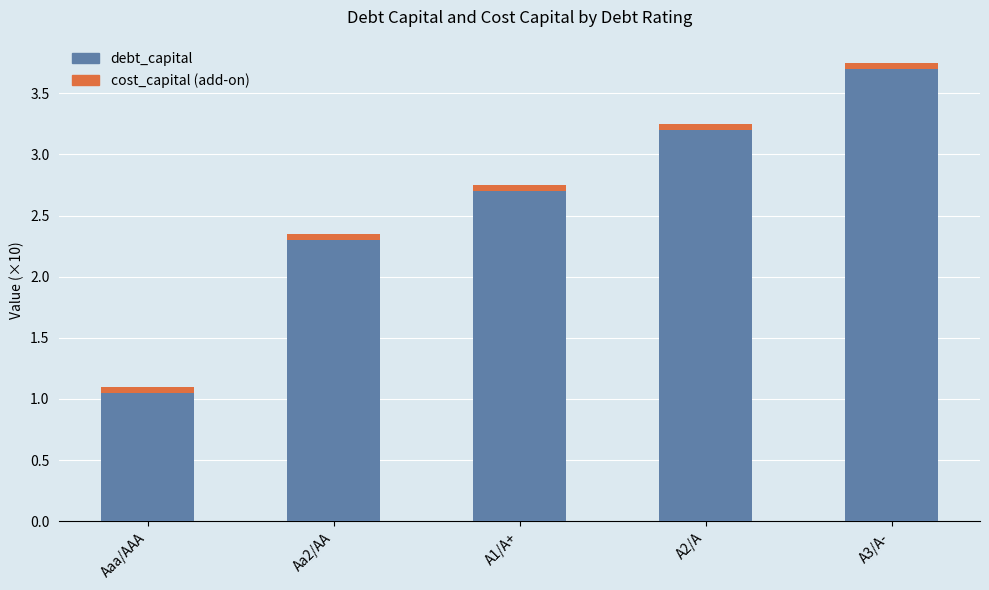

What is the sum of all debt_capital values?

13.0